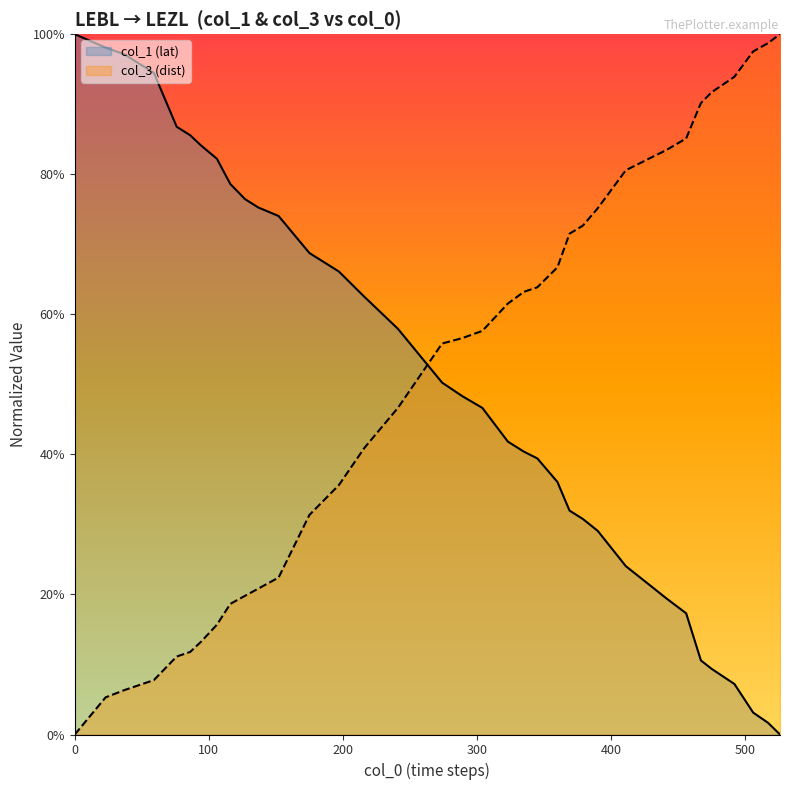

What is the total value across all series at 390?

1.0